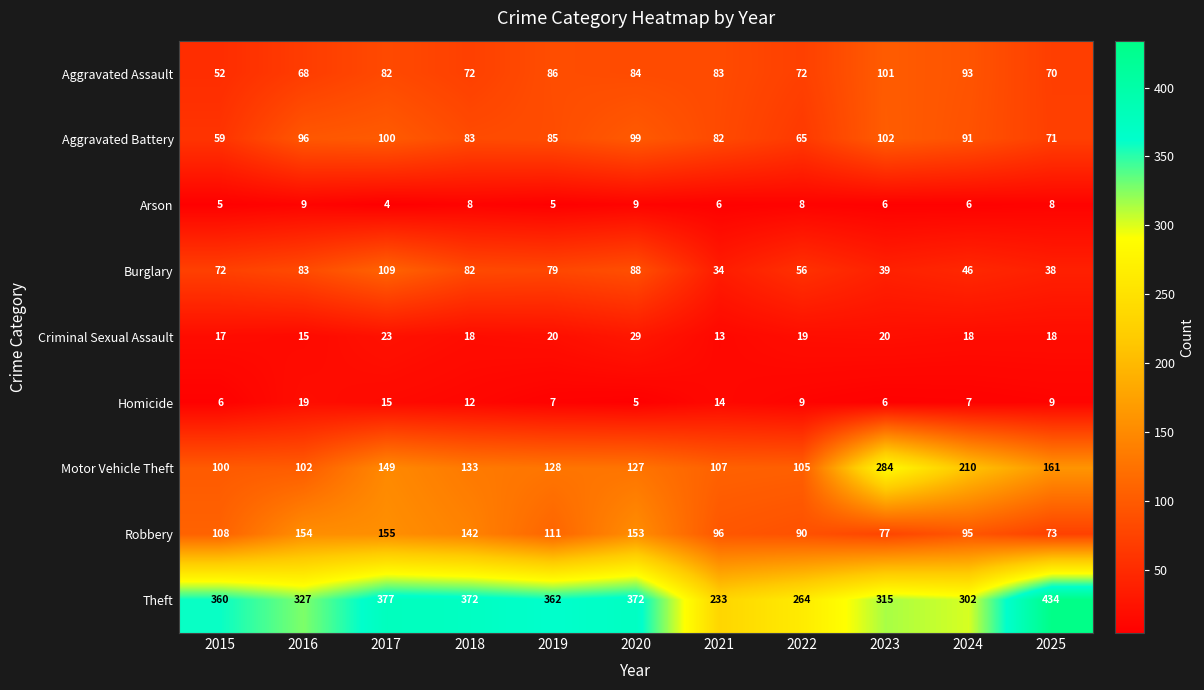

Which label corresponds to the smallest value in the chart?

2017